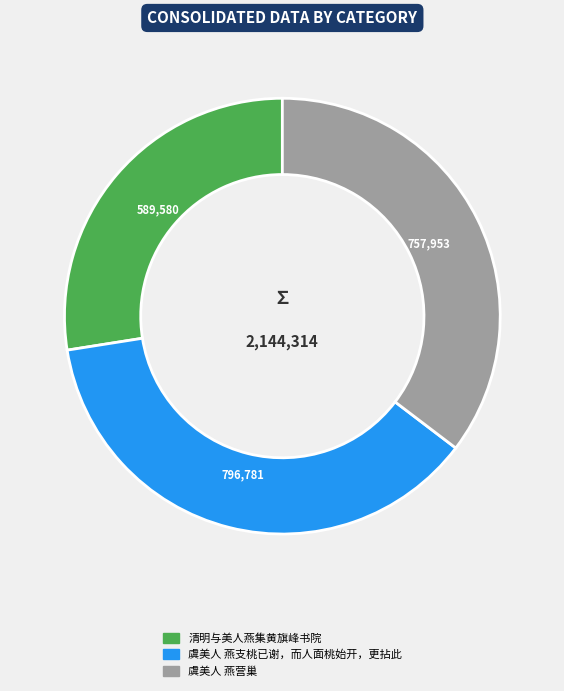

Combined, do 清明与美人燕集黄旗峰书院 and 虞美人 燕营巢 account for over 50%?

Yes